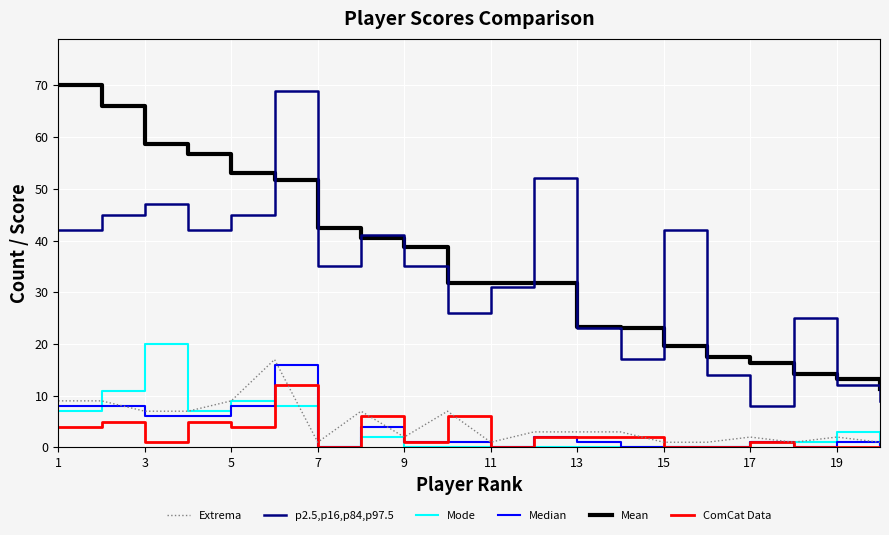

What is the greatest value displayed?

70.0